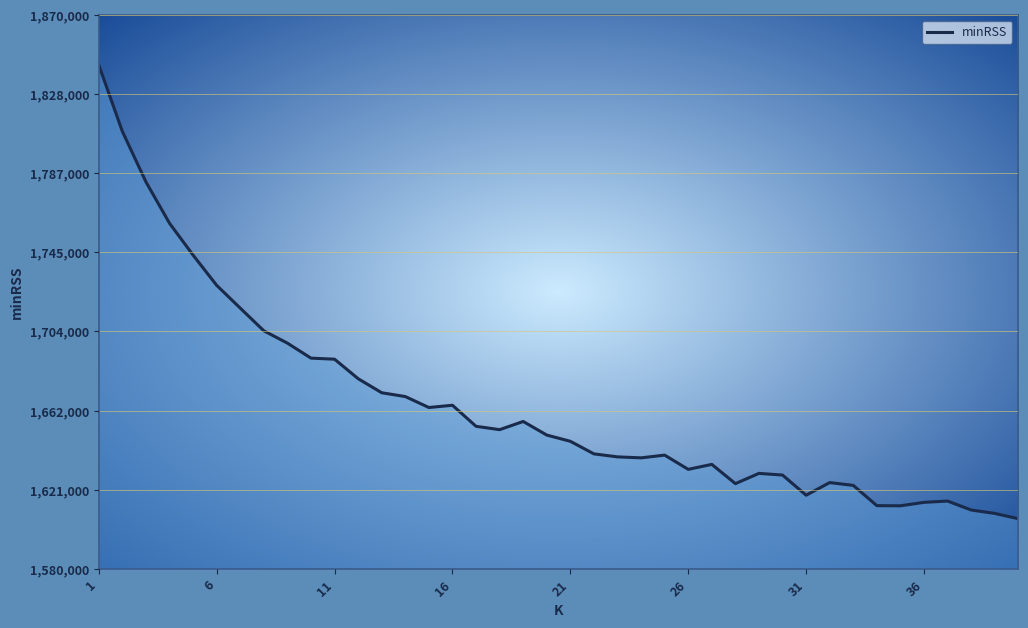

What is the minimum value shown in the chart?

1606344.0